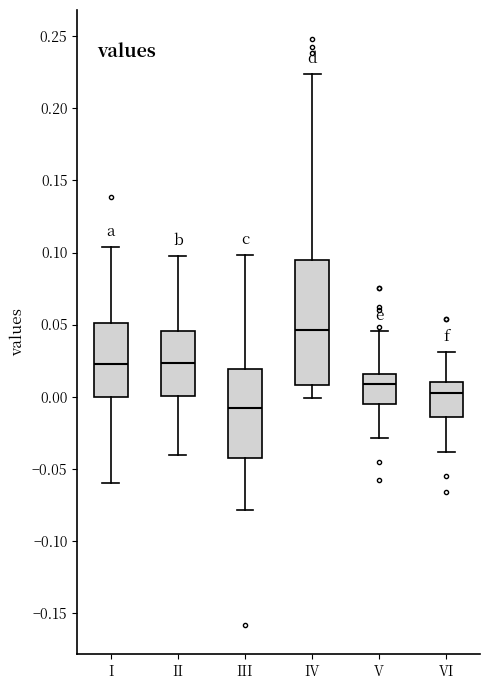

Comparing the boxes themselves (not the whiskers), which one is the tallest?

IV